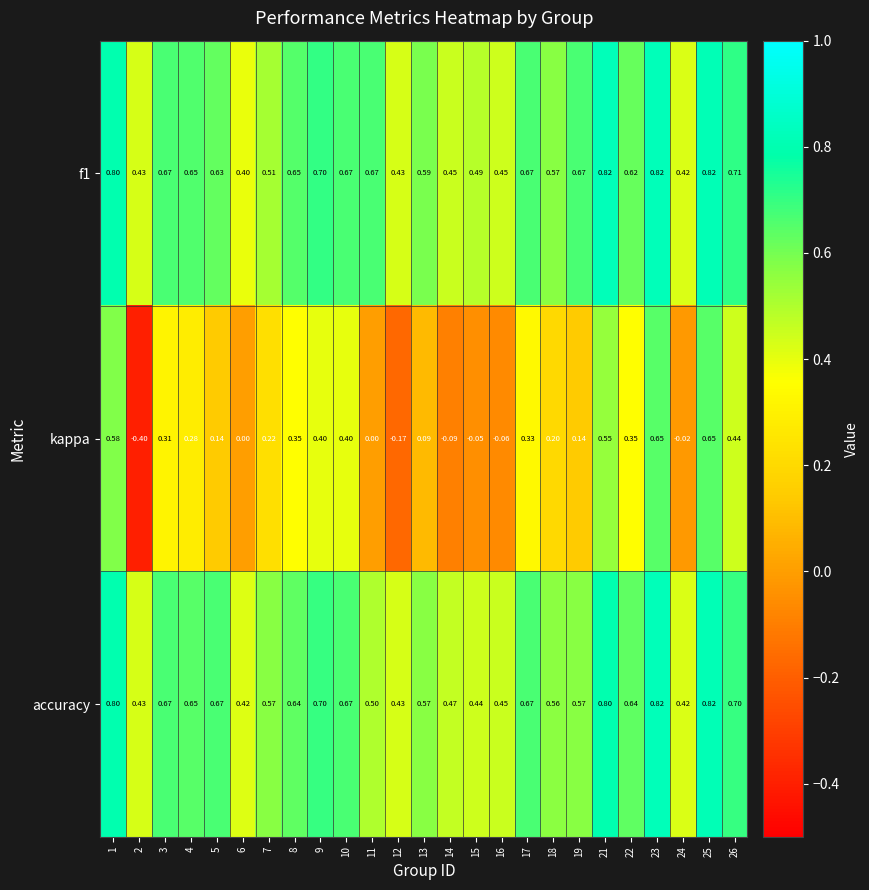

Is the value of kappa at 22 greater than the value of accuracy at 9?

No